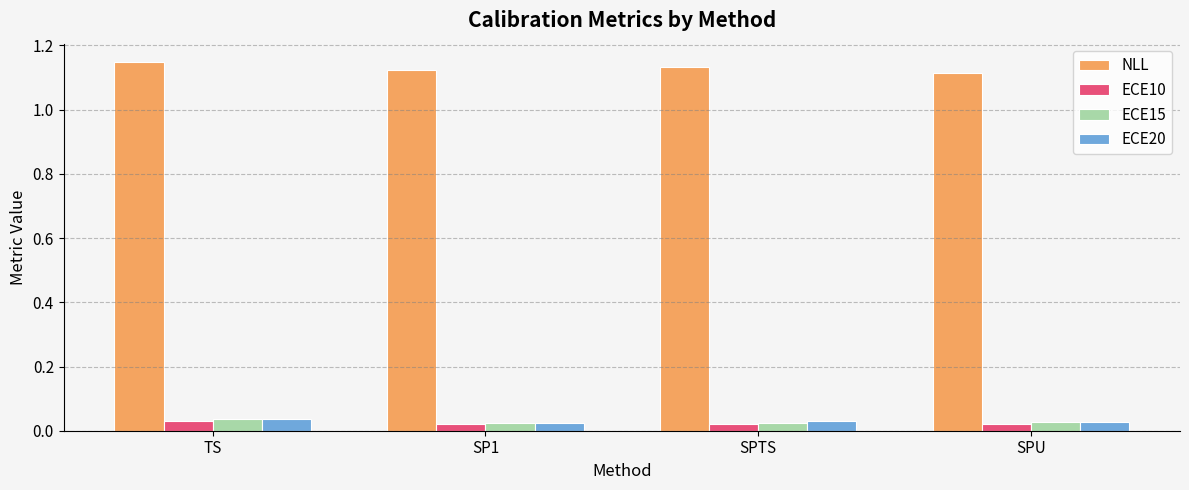

The ECE20 series shows 0.1 at SPTS. True or false?

False